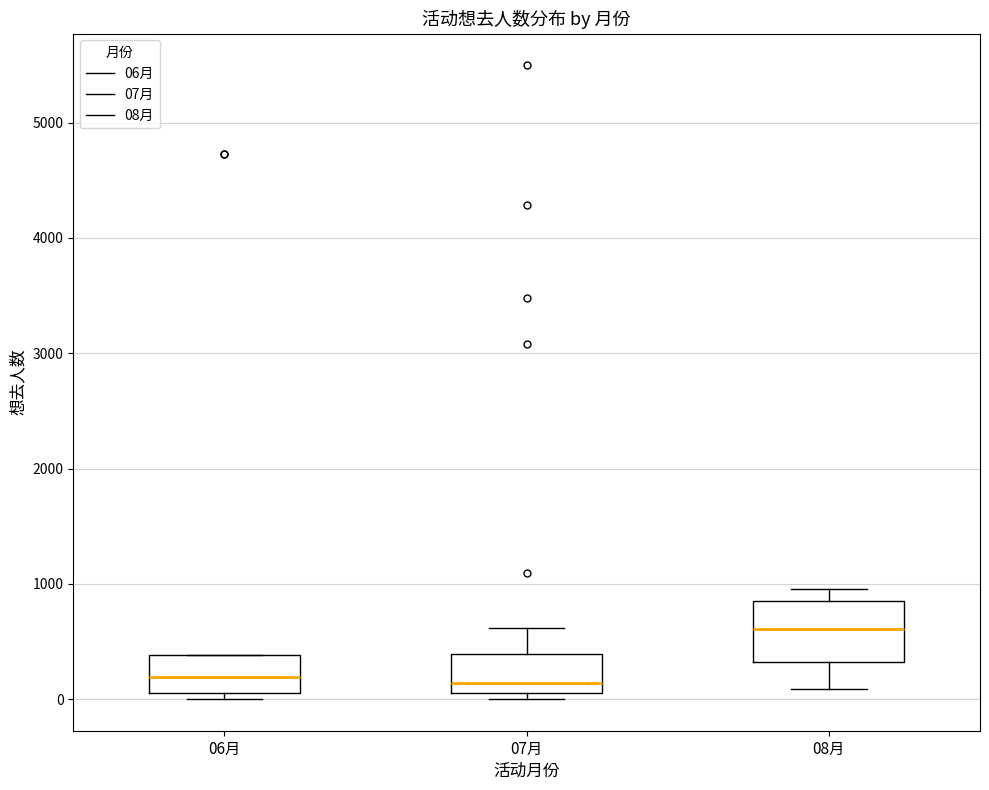

Where does the upper whisker of the box for 08月 end on the y-axis? The values are not printed on the chart, so give them approximately, as read against the axis.

1000